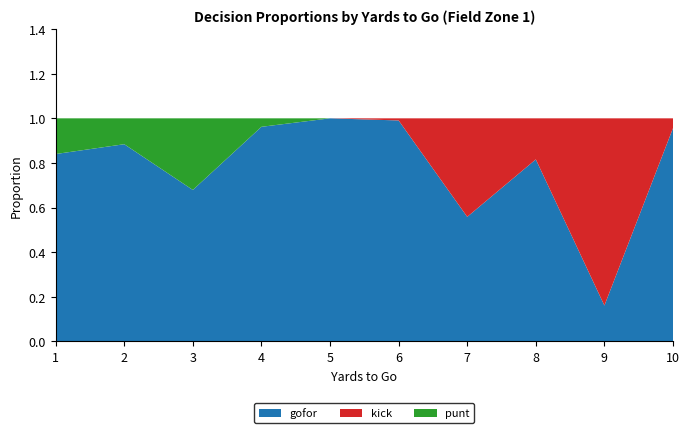

Reading left to right, list all the values displayed in this chart.

gofor: 1=0.8	2=0.9	3=0.7	4=1.0	5=1.0	6=1.0	7=0.6	8=0.8	9=0.2	10=1.0
kick: 1=0.0	2=0.0	3=0.0	4=0.0	5=0.0	6=0.0	7=0.4	8=0.2	9=0.8	10=0.0
punt: 1=0.2	2=0.1	3=0.3	4=0.0	5=0.0	6=0.0	7=0.0	8=0.0	9=0.0	10=0.0
fzone: 1=1.0	2=2.0	3=3.0	4=4.0	5=5.0	6=6.0	7=7.0	8=8.0	9=9.0	10=10.0